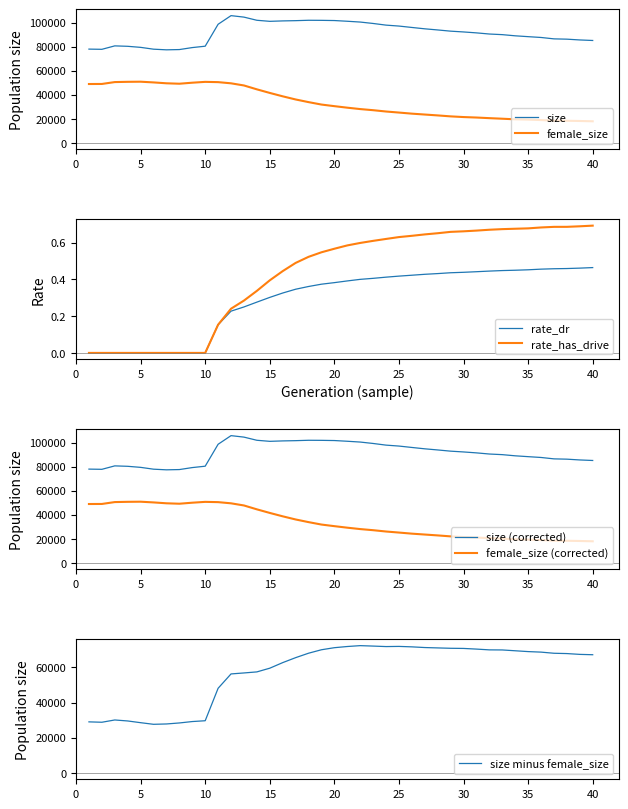

True or false: female_size has more than 1 interior local peaks.

True